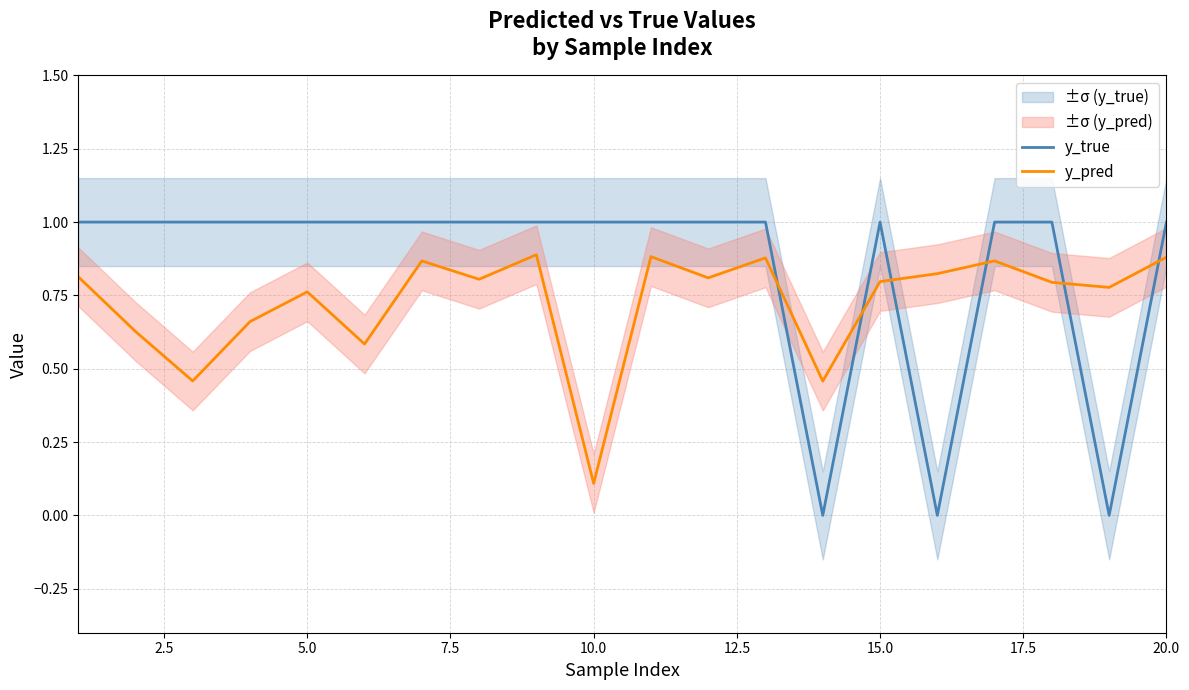

How many data points does each series have?

20